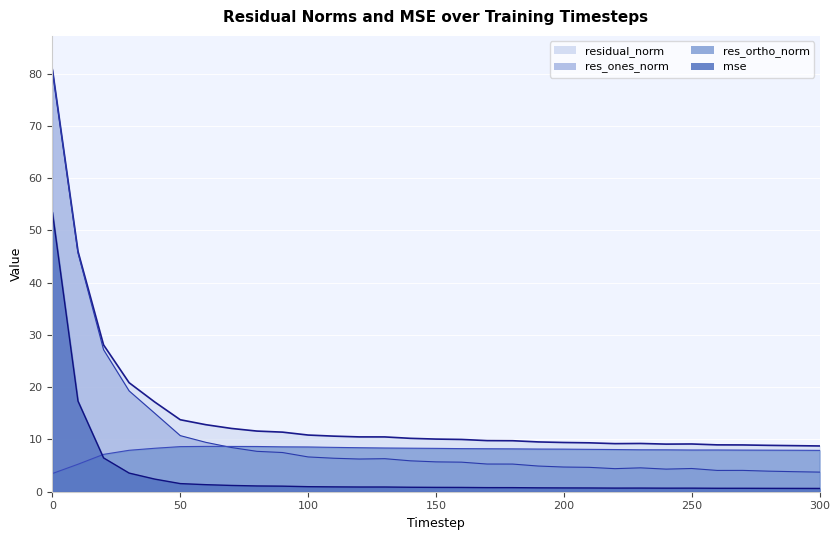

What is the difference between the res_ortho_norm values at 160 and 120?

0.2